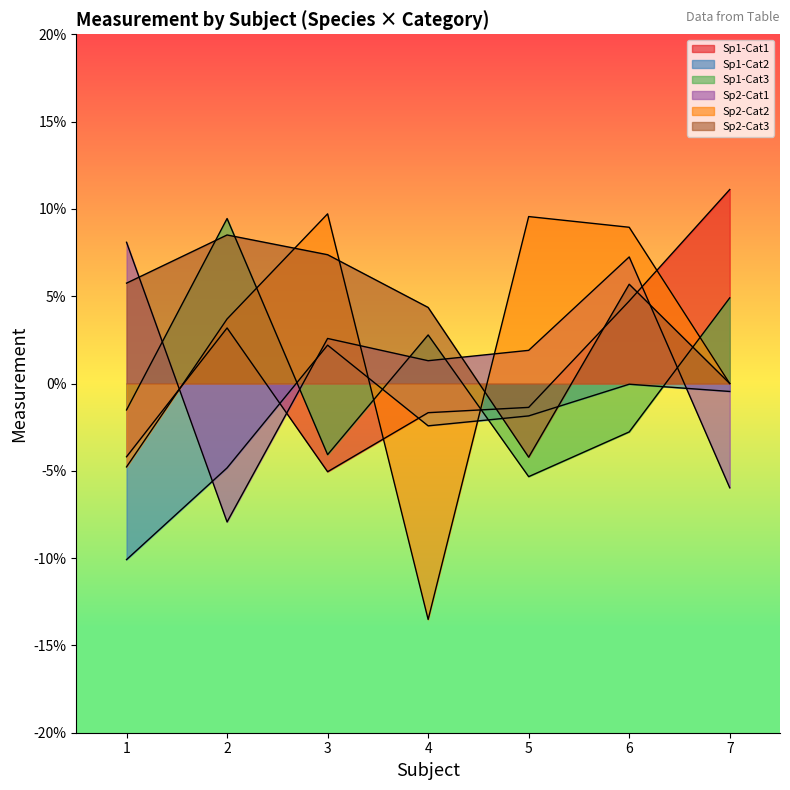

Does the chart display data point markers on the line(s)?

No